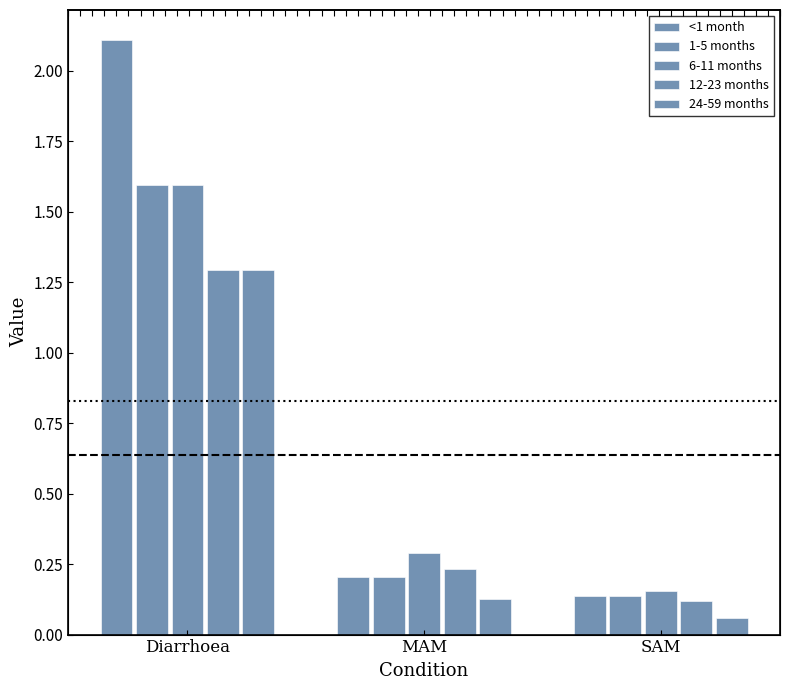

What is the lowest value of the 24-59 months series?

0.1